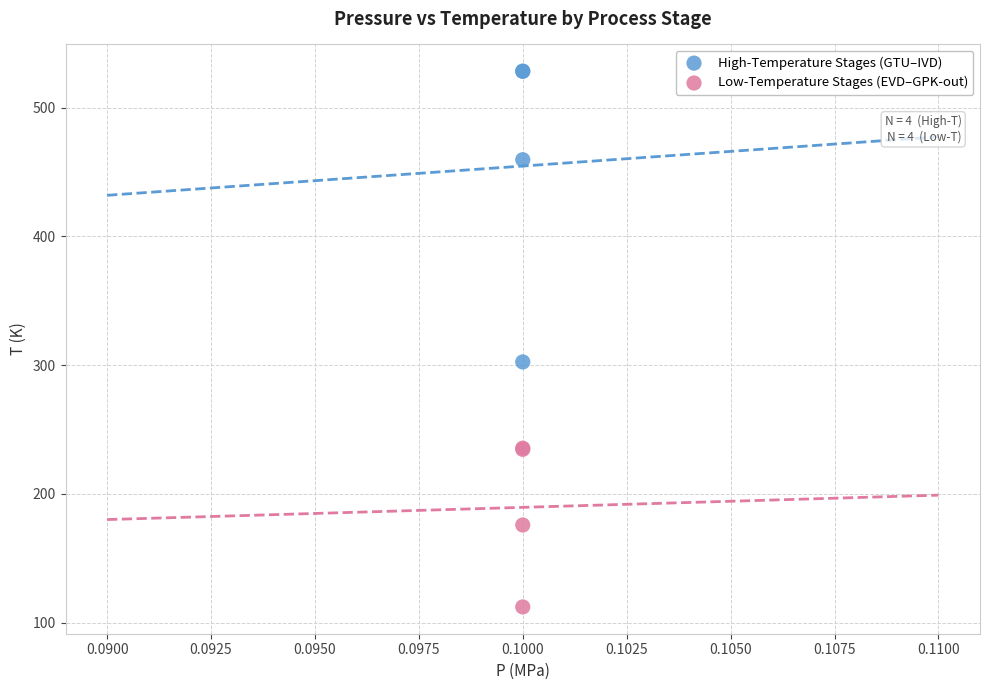

In the High-Temperature Stages (GTU–IVD) series, what Y value is closest to 415?

459.6